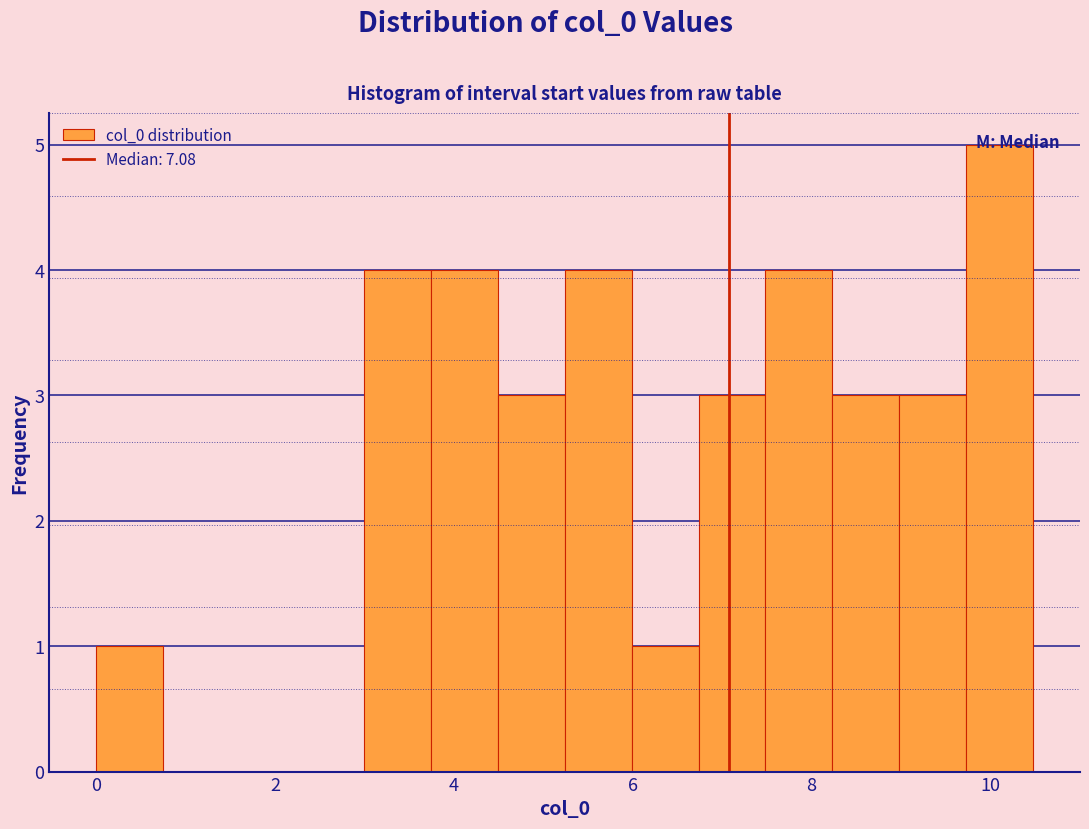

Around what value on the x-axis is the tallest bar? Give the approximate position of its centre, as read against the axis.

10.2